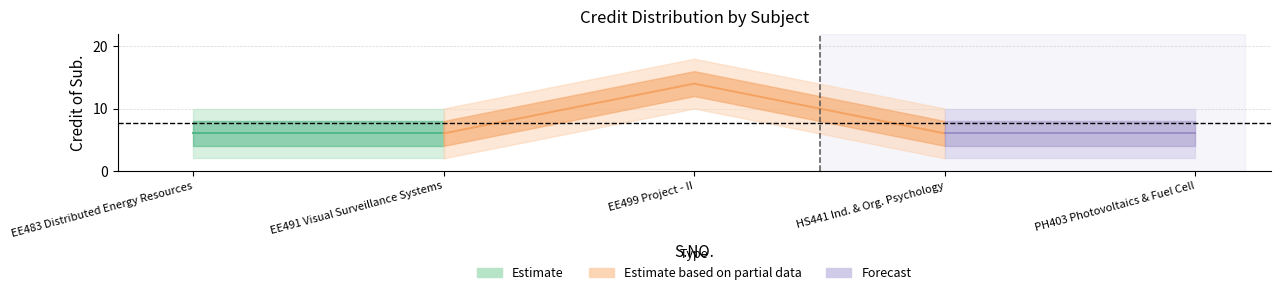

Is it true that the value at 4 is 6?

True